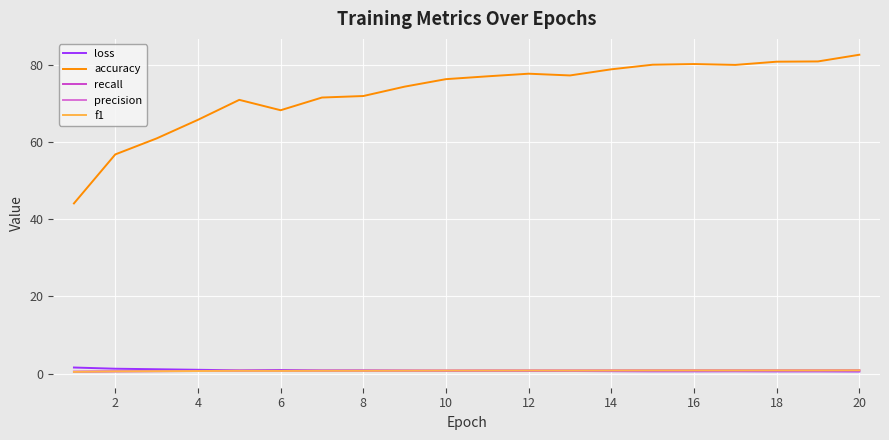

True or false: accuracy and precision intersect in this chart.

False